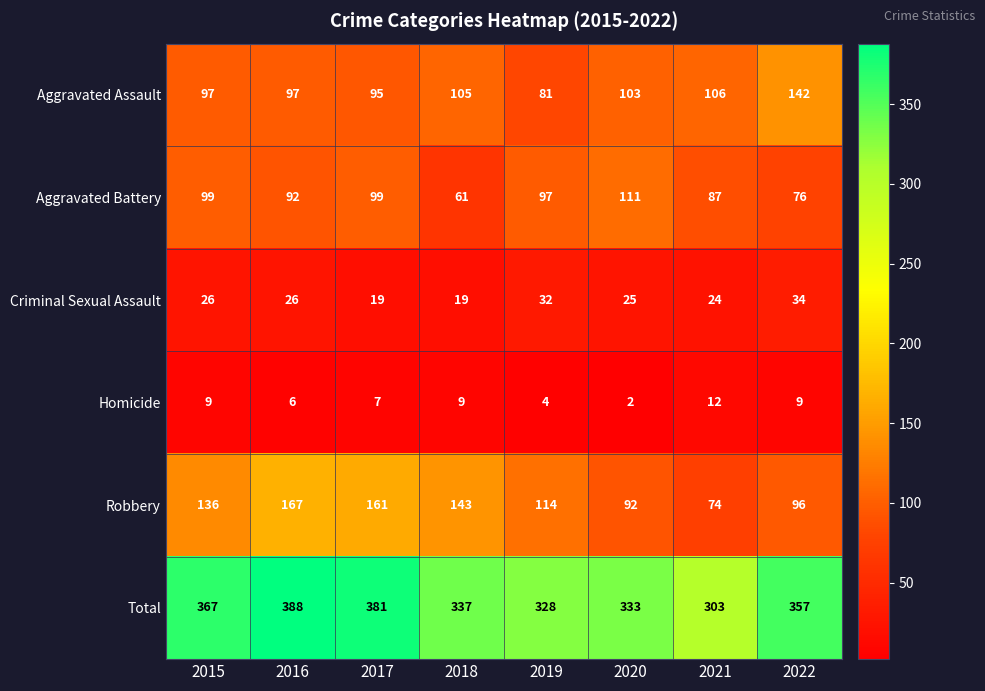

What is the difference between the maximum and minimum values in the Aggravated Battery series?

50